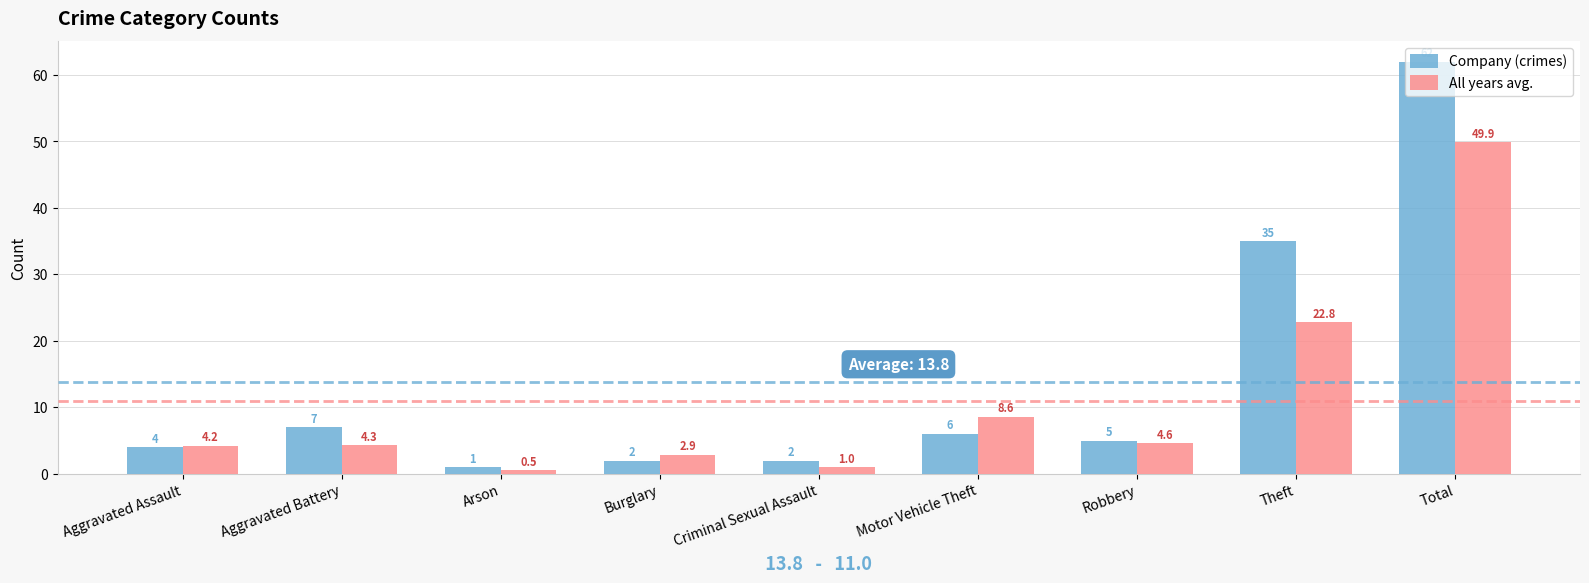

The value of Company (crimes) at Aggravated Assault is 4.0. True or false?

True